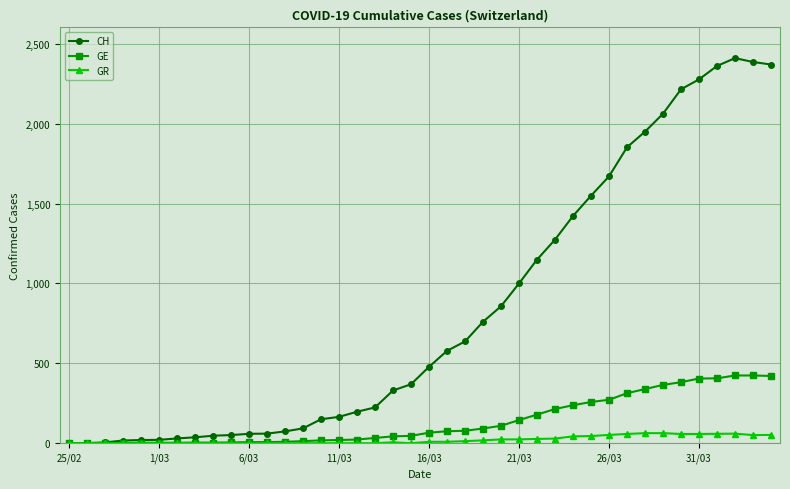

What is the sum of all GE values?

5450